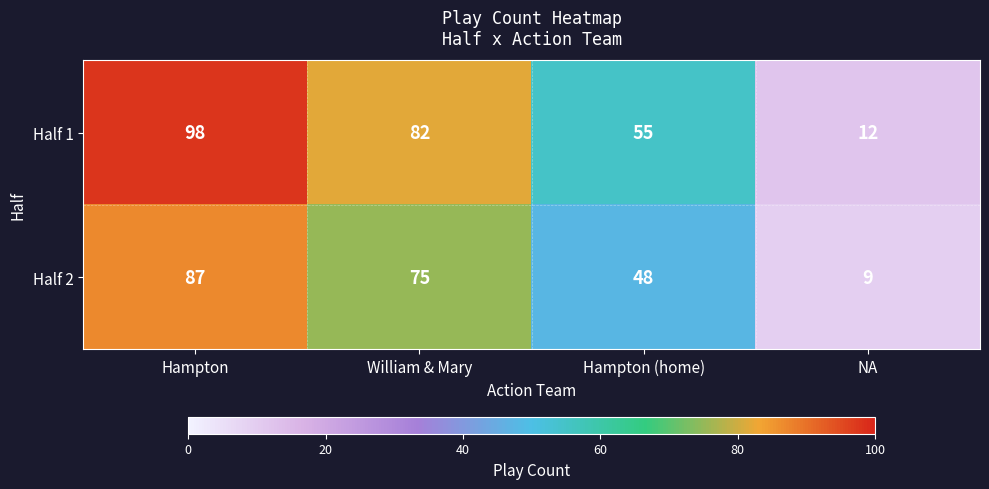

What is the difference between the maximum and minimum values in the Half 1 series?

86